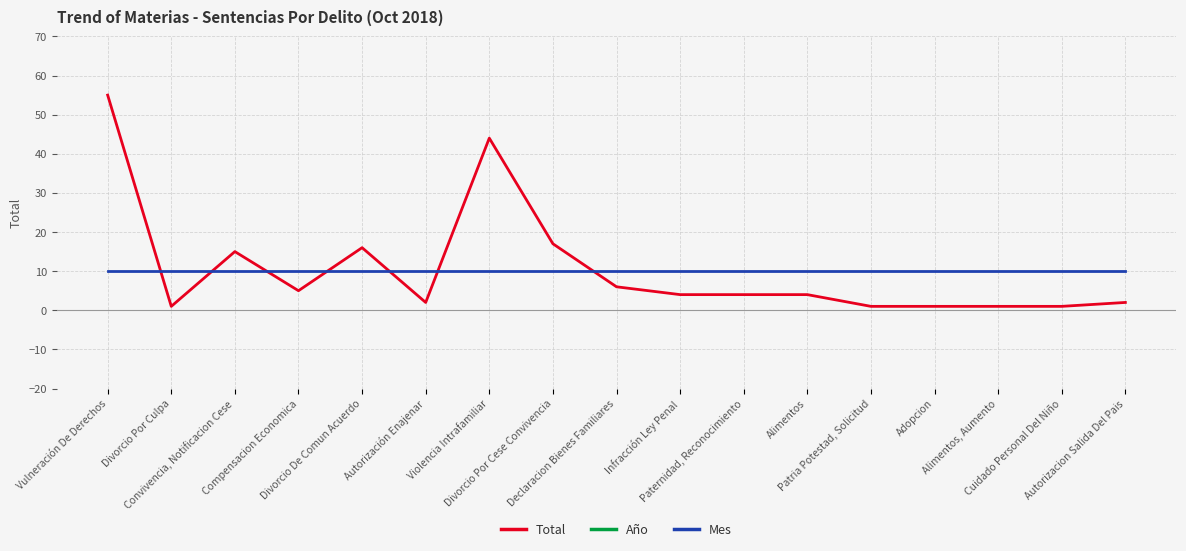

In Total, how many points are lower than both neighbors (excluding endpoints)?

3